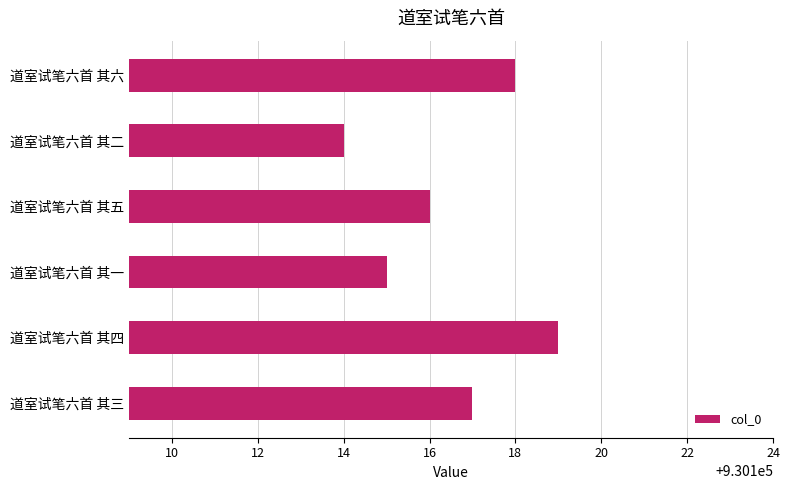

Are the bars grouped side by side (vs. stacked)?

No